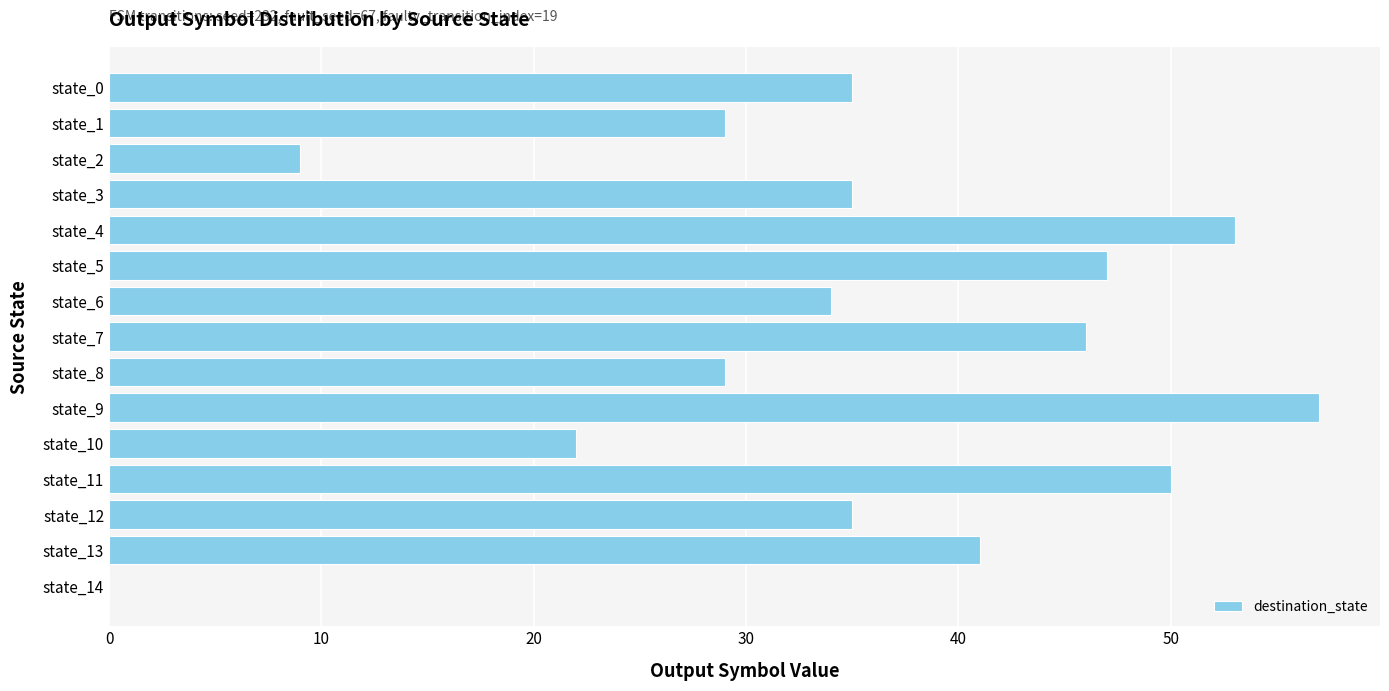

Reading top to bottom, list all the values displayed in this chart.

state_0=35	state_1=29	state_2=9	state_3=35	state_4=53	state_5=47	state_6=34	state_7=46	state_8=29	state_9=57	state_10=22	state_11=50	state_12=35	state_13=41	state_14=0